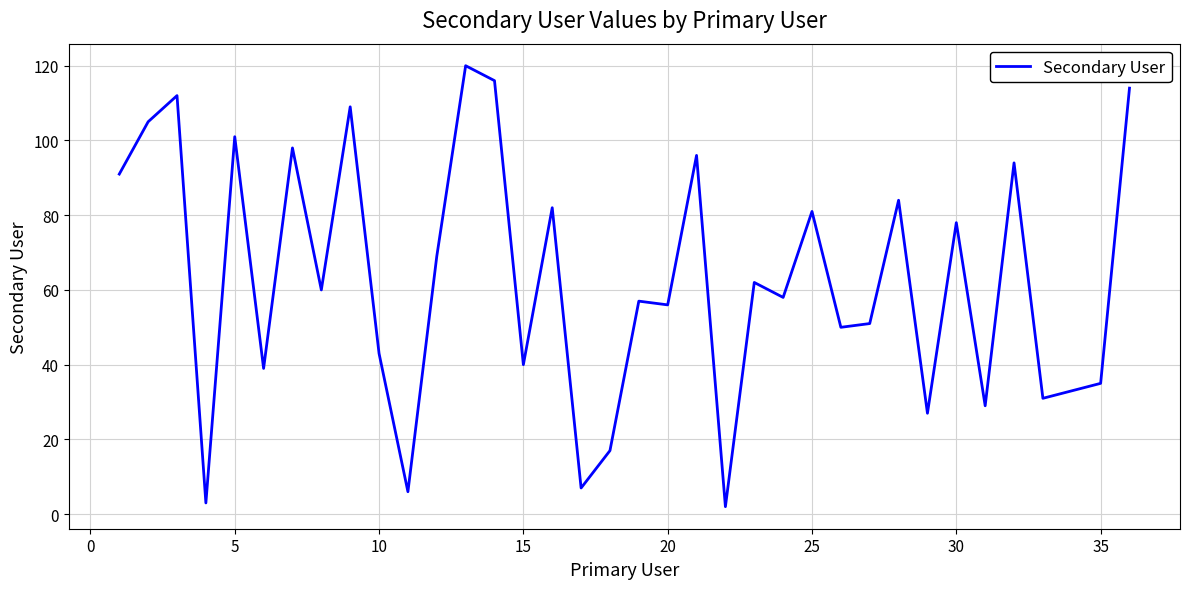

What is the greatest value displayed?

120